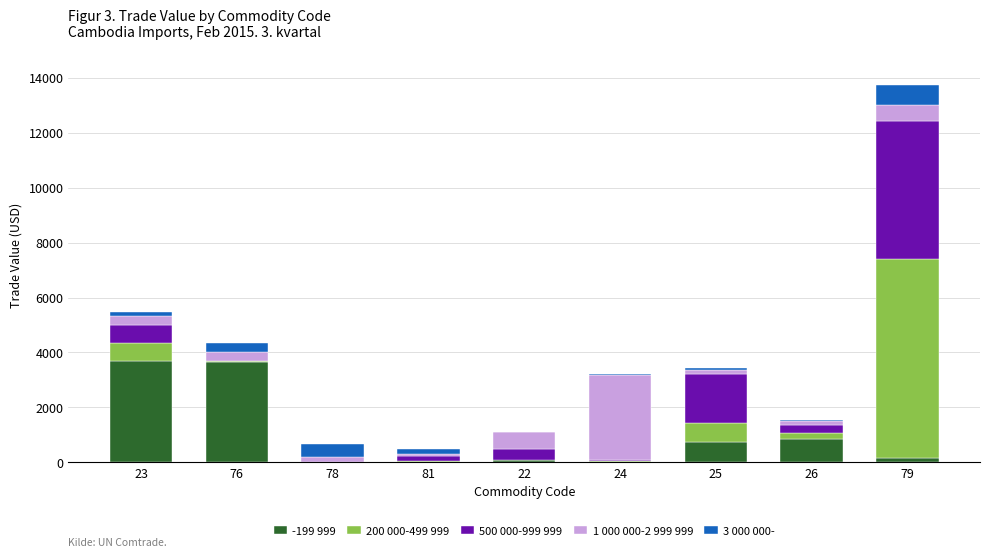

Does the chart contain stacked bars?

Yes